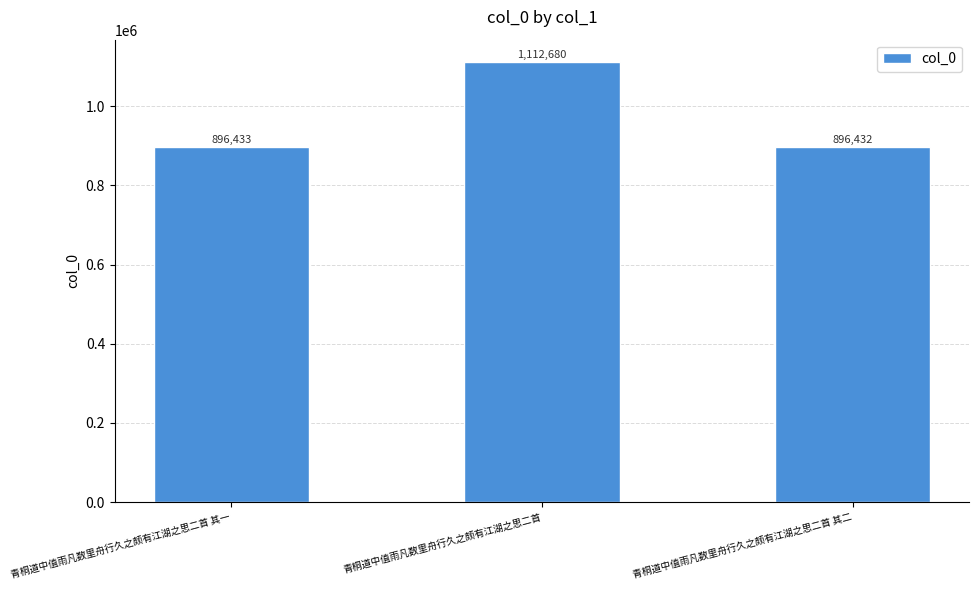

List the labels in order of value, smallest first.

青桐道中值雨凡数里舟行久之颇有江湖之思二首 其二, 青桐道中值雨凡数里舟行久之颇有江湖之思二首 其一, 青桐道中值雨凡数里舟行久之颇有江湖之思二首